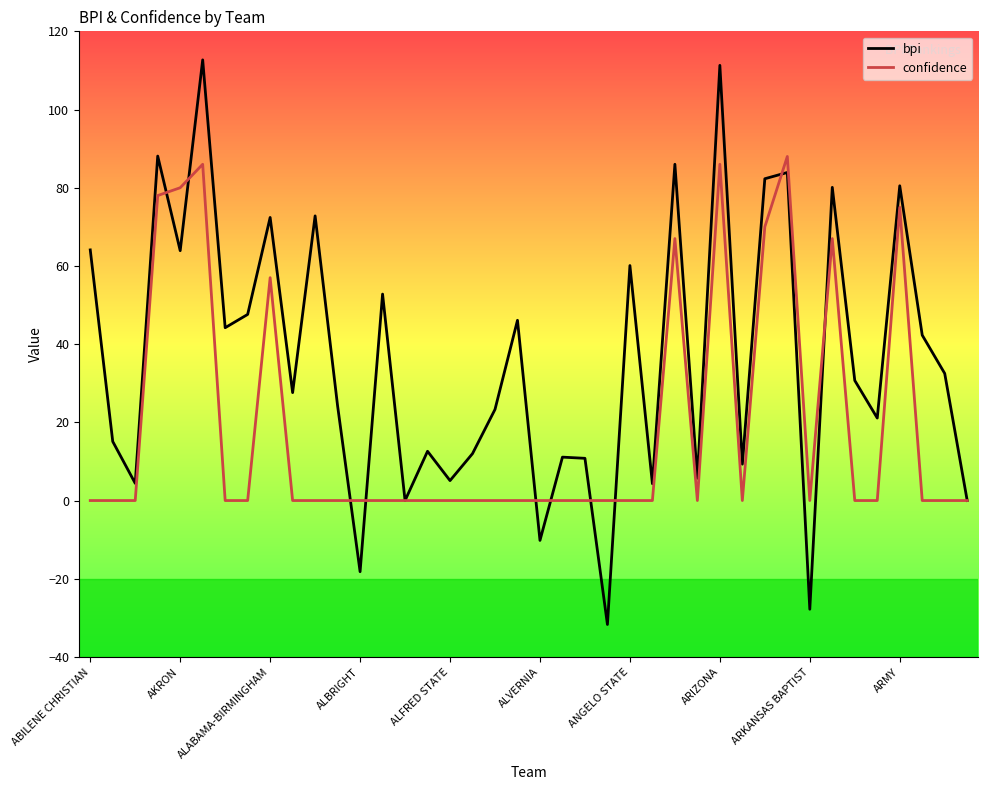

In bpi, how many points are lower than both neighbors (excluding endpoints)?

14